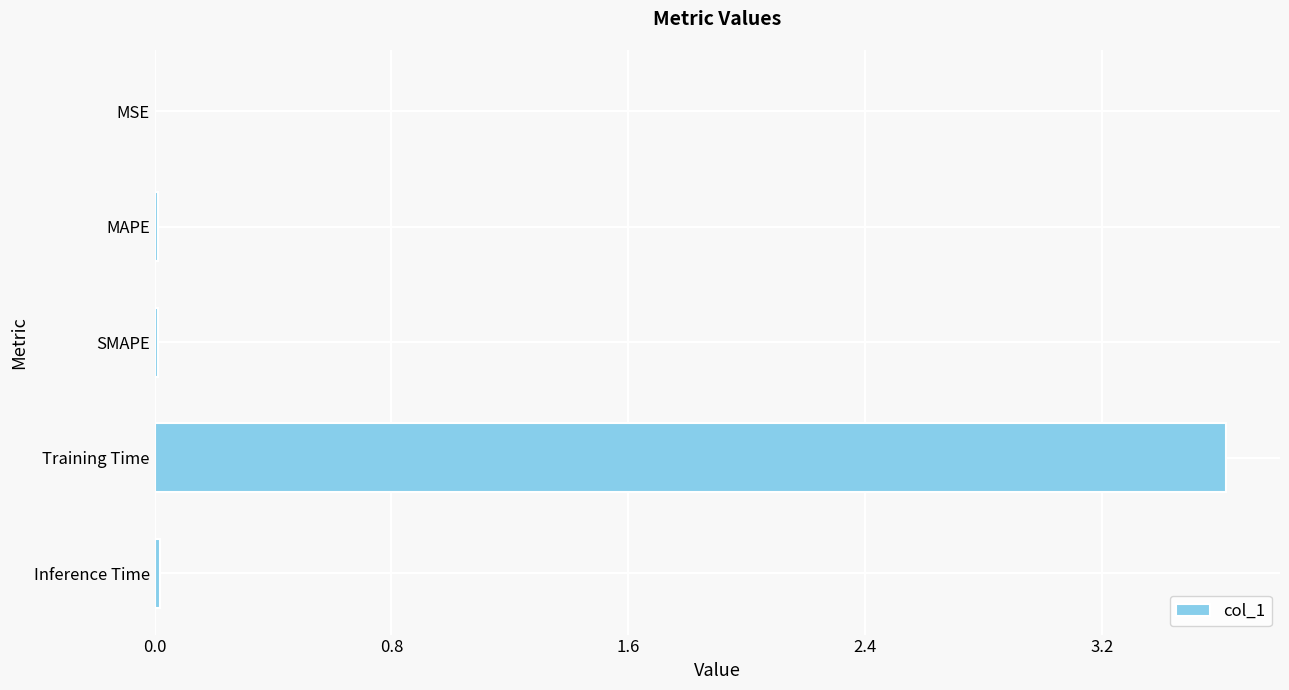

The chart shows a value of 0.0 at MSE. True or false?

True